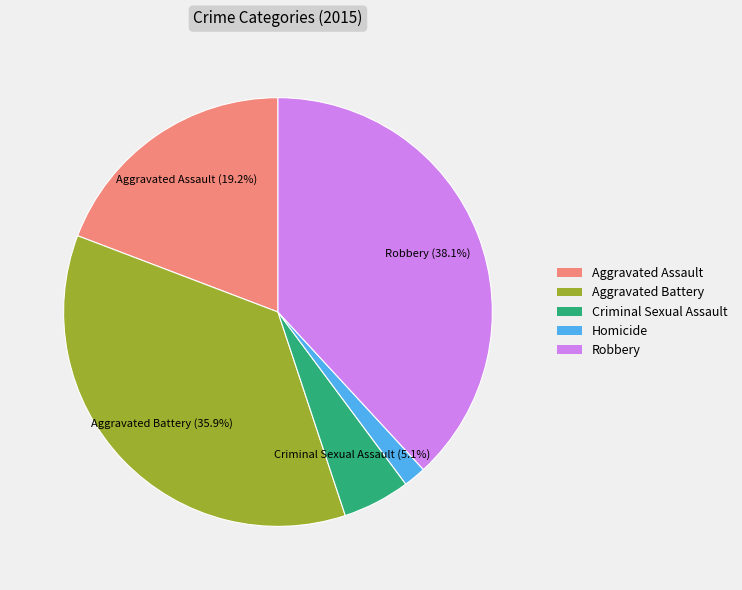

Which slice is the smallest?

Homicide